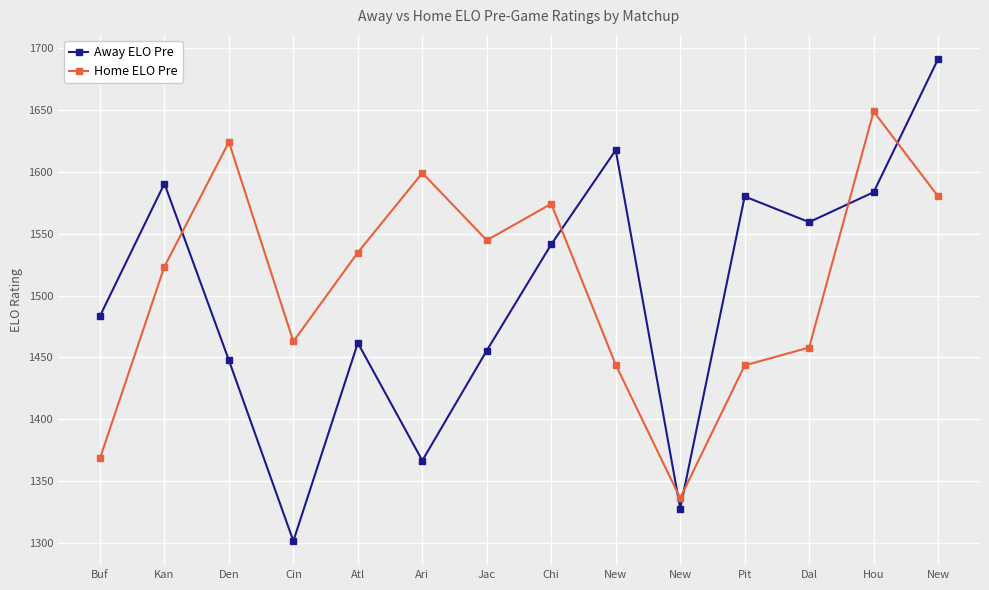

Which series has the largest range (max minus min)?

Away ELO Pre